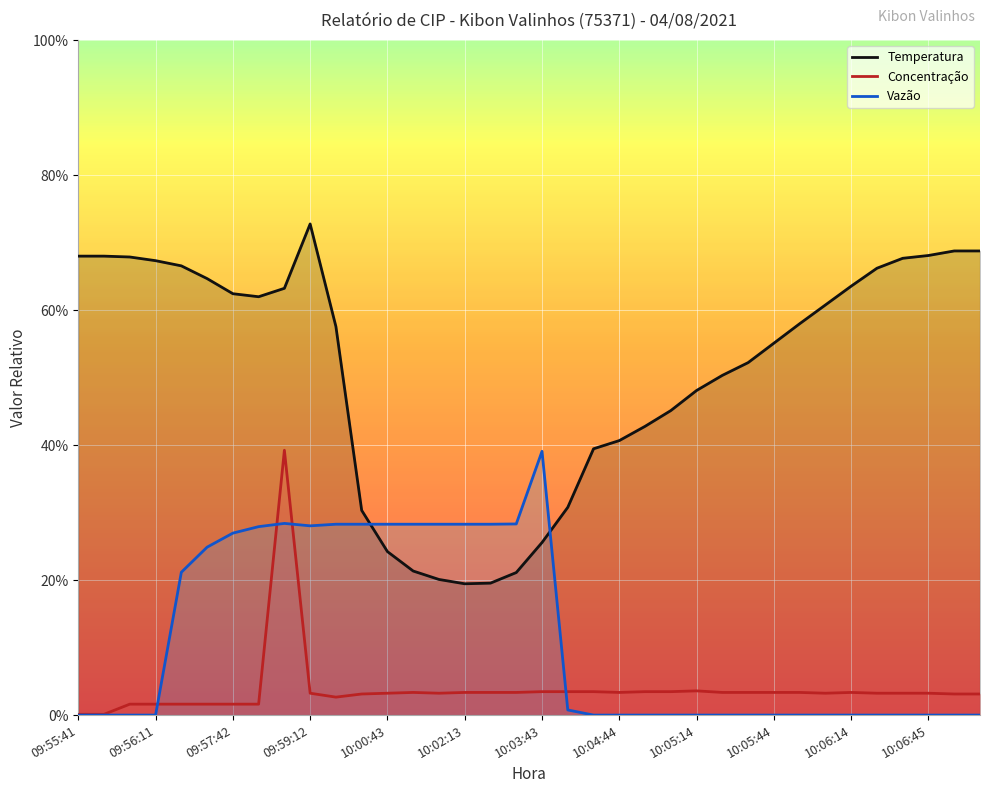

Which series has the largest total across all categories?

Temperatura